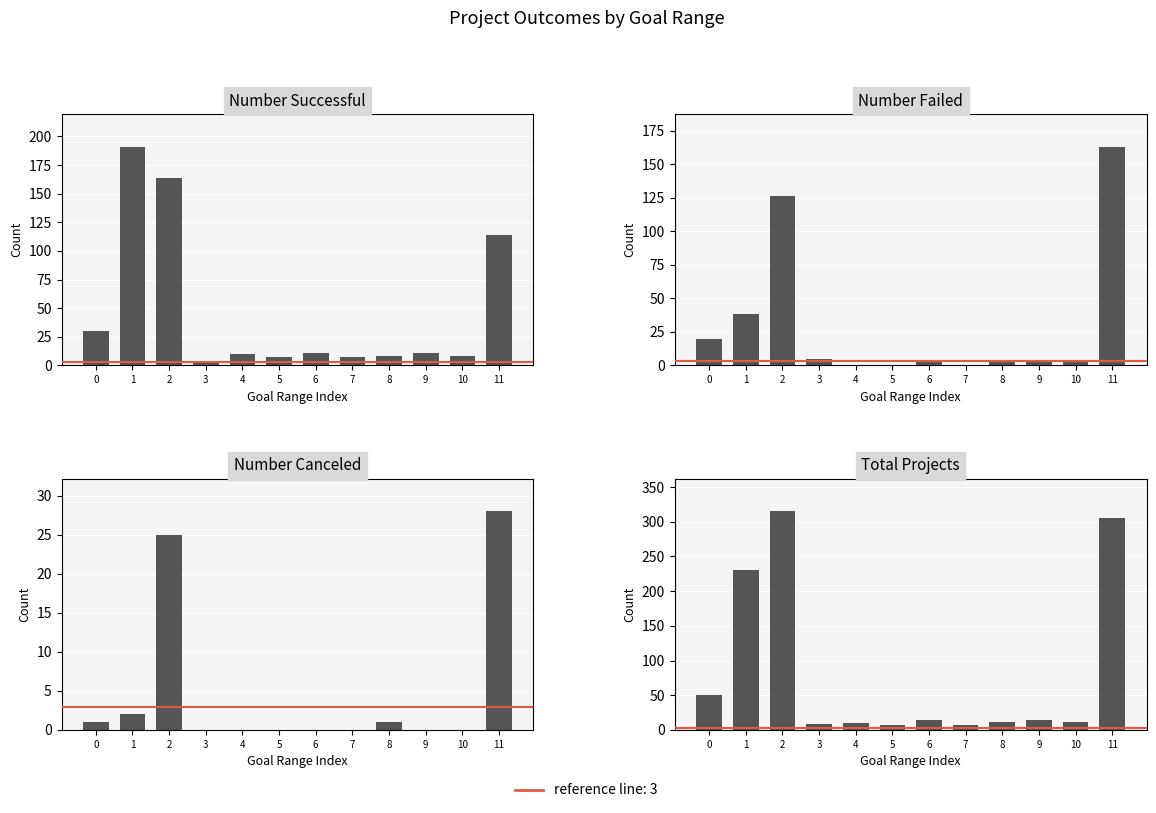

What is the sum of the Number Canceled values at 0 and 3?

1